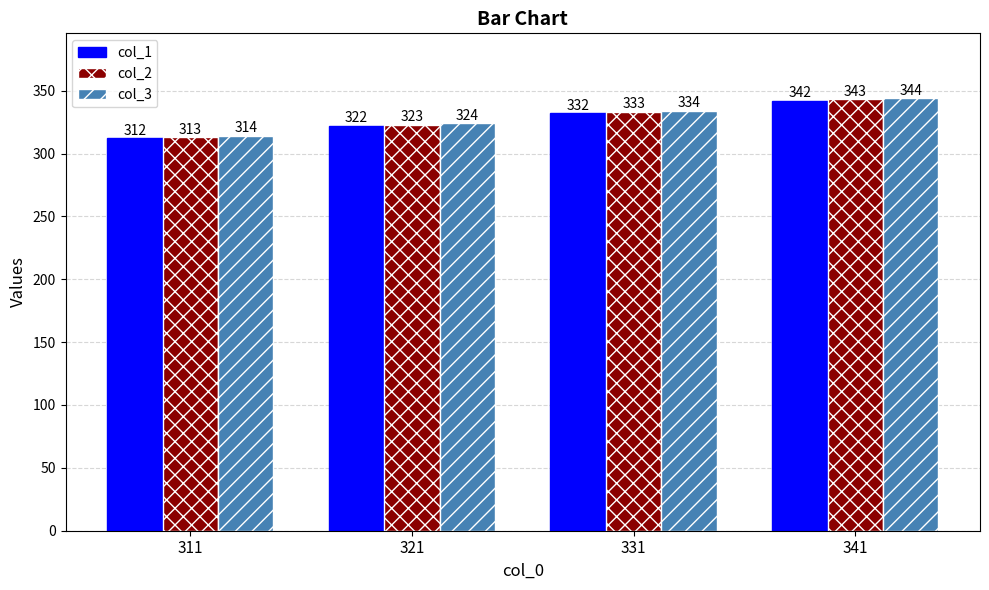

Is it true that col_2 equals 162 at 341?

False